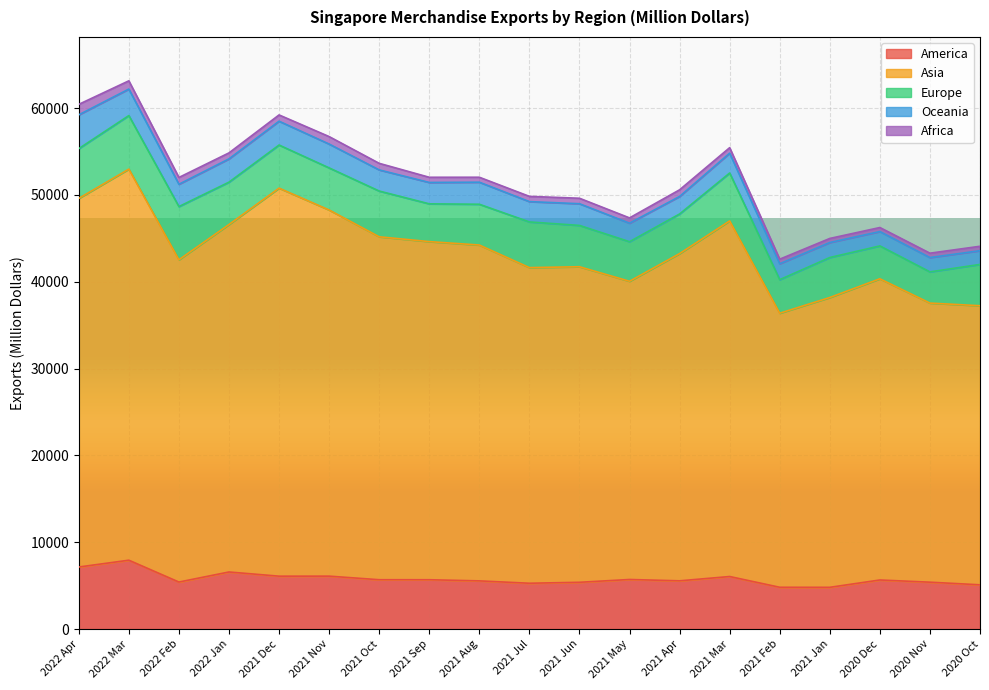

Reading left to right, what are all the values shown in this chart?

America: 2022 Apr=7149.1	2022 Mar=7933.0	2022 Feb=5417.6	2022 Jan=6576.2	2021 Dec=6093.6	2021 Nov=6097.6	2021 Oct=5684.9	2021 Sep=5683.5	2021 Aug=5551.9	2021 Jul=5279.8	2021 Jun=5389.4	2021 May=5711.4	2021 Apr=5558.4	2021 Mar=6053.3	2021 Feb=4815.3	2021 Jan=4809.6	2020 Dec=5654.2	2020 Nov=5401.9	2020 Oct=5098.7
Asia: 2022 Apr=42450.9	2022 Mar=45040.8	2022 Feb=37113.2	2022 Jan=40017.6	2021 Dec=44688.2	2021 Nov=42167.8	2021 Oct=39493.6	2021 Sep=38941.0	2021 Aug=38677.8	2021 Jul=36349.8	2021 Jun=36341.1	2021 May=34344.3	2021 Apr=37686.2	2021 Mar=40954.4	2021 Feb=31562.0	2021 Jan=33377.7	2020 Dec=34687.8	2020 Nov=32142.6	2020 Oct=32140.9
Europe: 2022 Apr=5730.3	2022 Mar=6166.0	2022 Feb=6128.8	2022 Jan=4878.2	2021 Dec=4965.3	2021 Nov=4848.6	2021 Oct=5269.6	2021 Sep=4350.9	2021 Aug=4698.0	2021 Jul=5260.6	2021 Jun=4758.3	2021 May=4555.8	2021 Apr=4562.7	2021 Mar=5516.7	2021 Feb=3865.8	2021 Jan=4604.8	2020 Dec=3785.5	2020 Nov=3594.1	2020 Oct=4757.3
Oceania: 2022 Apr=3895.8	2022 Mar=3054.0	2022 Feb=2572.3	2022 Jan=2681.5	2021 Dec=2743.9	2021 Nov=2746.5	2021 Oct=2434.8	2021 Sep=2462.1	2021 Aug=2539.3	2021 Jul=2340.8	2021 Jun=2499.3	2021 May=2133.4	2021 Apr=2018.0	2021 Mar=2285.1	2021 Feb=1834.1	2021 Jan=1728.3	2020 Dec=1655.8	2020 Nov=1648.8	2020 Oct=1581.0
Africa: 2022 Apr=1206.4	2022 Mar=948.8	2022 Feb=780.5	2022 Jan=688.8	2021 Dec=722.8	2021 Nov=859.6	2021 Oct=756.4	2021 Sep=596.6	2021 Aug=571.4	2021 Jul=603.1	2021 Jun=630.8	2021 May=610.3	2021 Apr=766.6	2021 Mar=634.5	2021 Feb=525.0	2021 Jan=468.3	2020 Dec=463.5	2020 Nov=504.5	2020 Oct=510.4